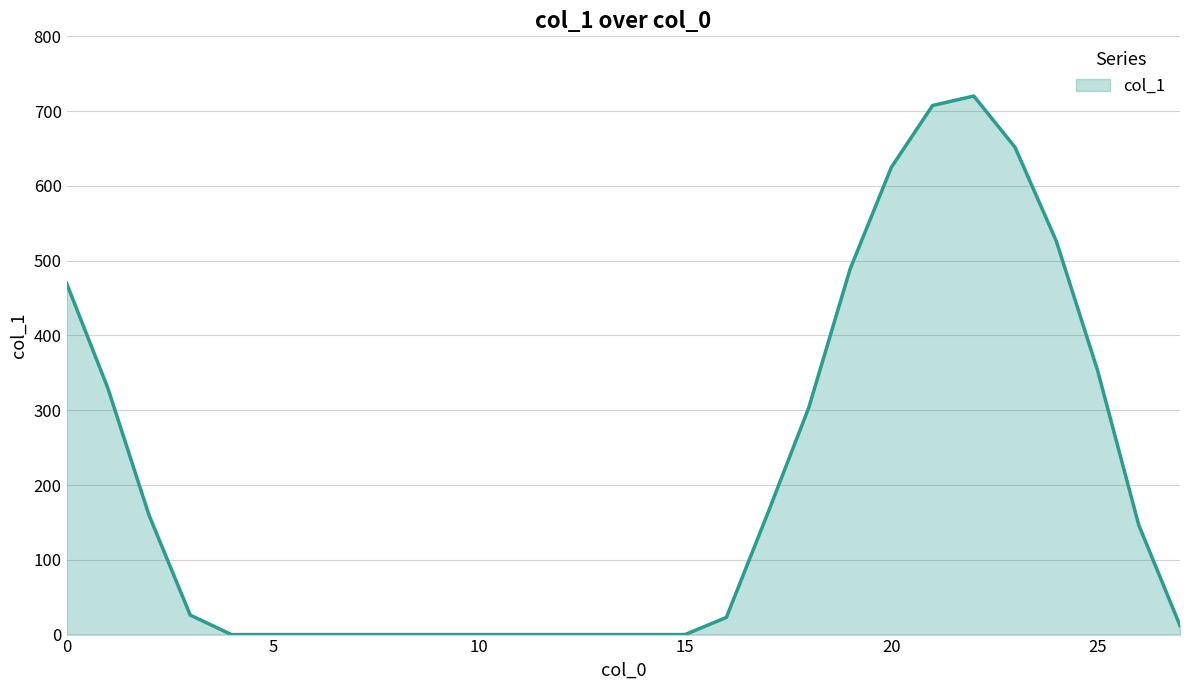

What is the maximum value shown in the chart?

720.2